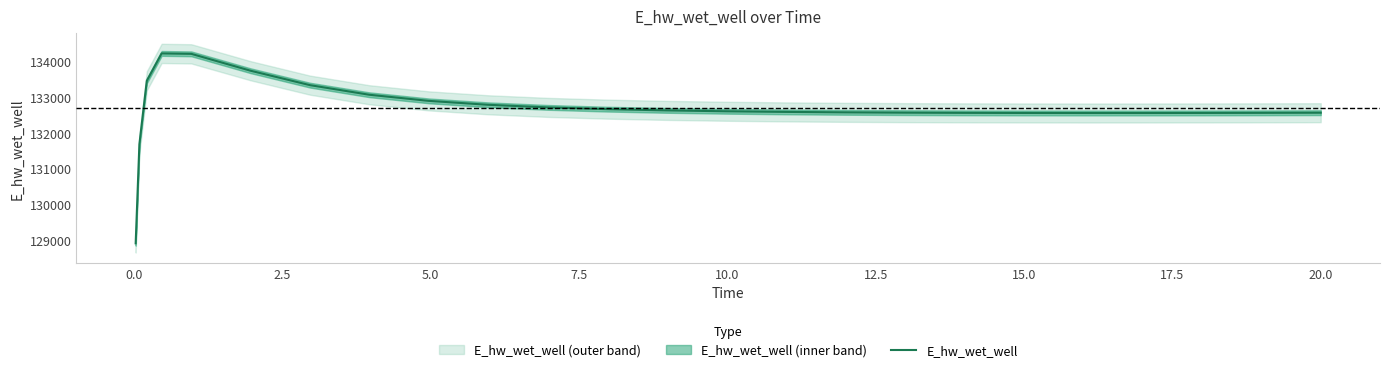

What is the difference between the second highest and second lowest values?

2522.0